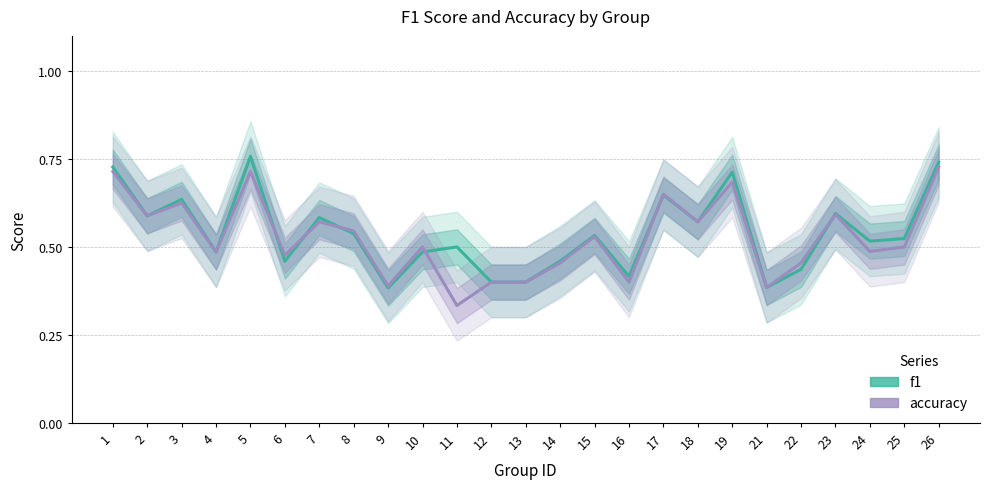

What is the sum of all f1 values?

13.5